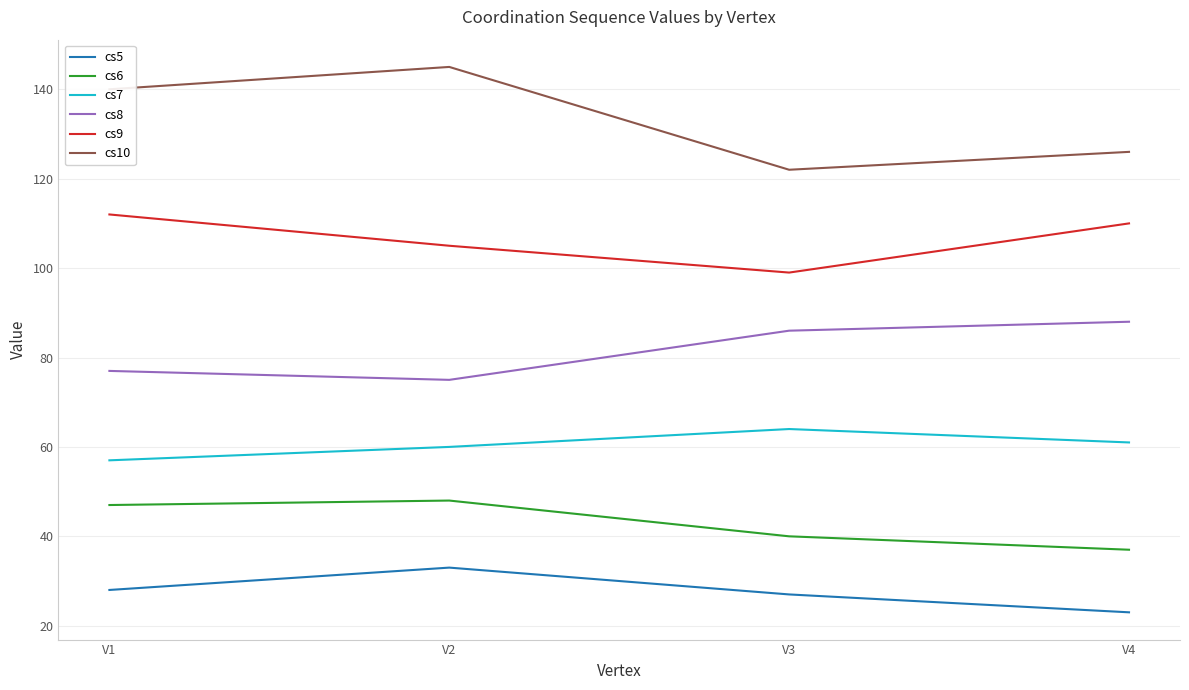

How many lines are shown in the chart?

6